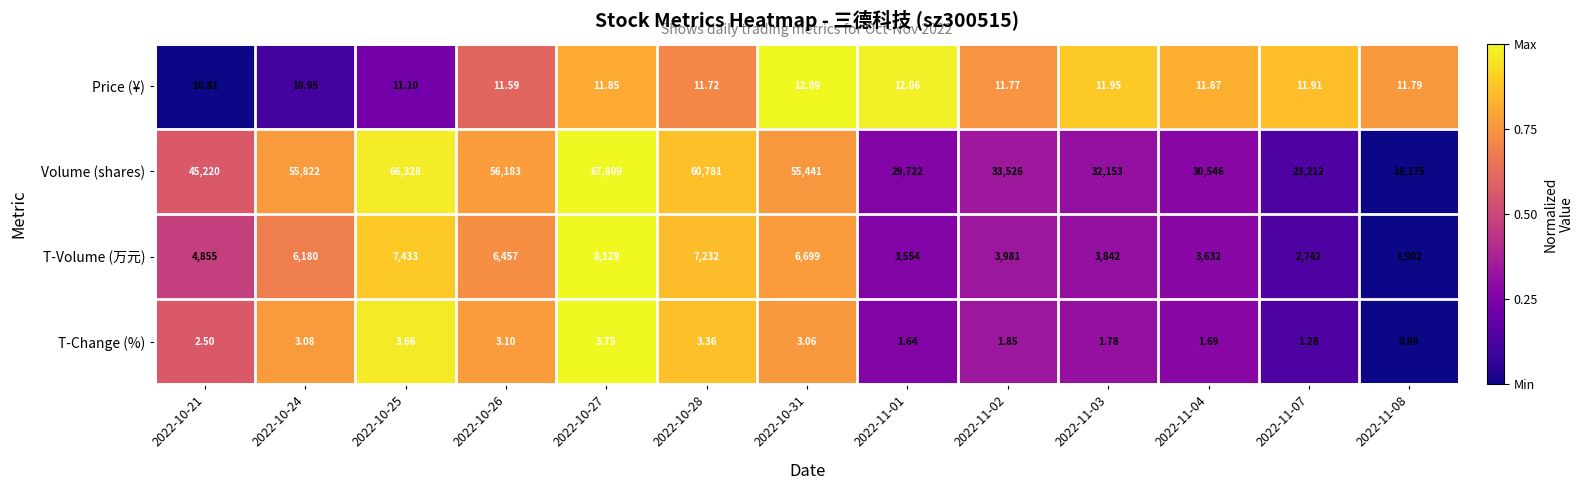

Which series has the largest range (max minus min)?

Volume (shares)